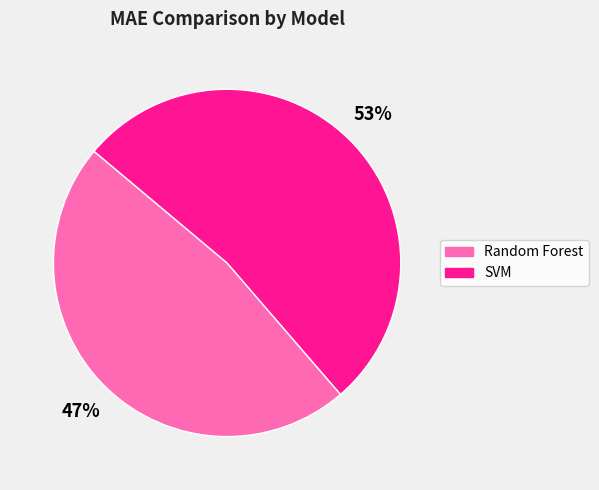

To the nearest percent, what is the combined percentage of Random Forest and SVM?

100%